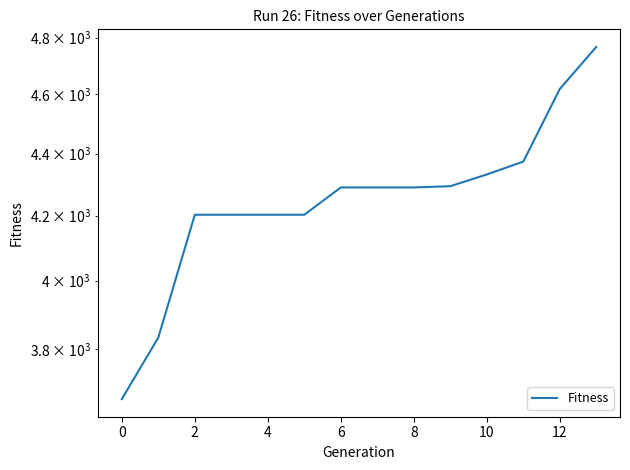

Count the number of categories in the chart.

14